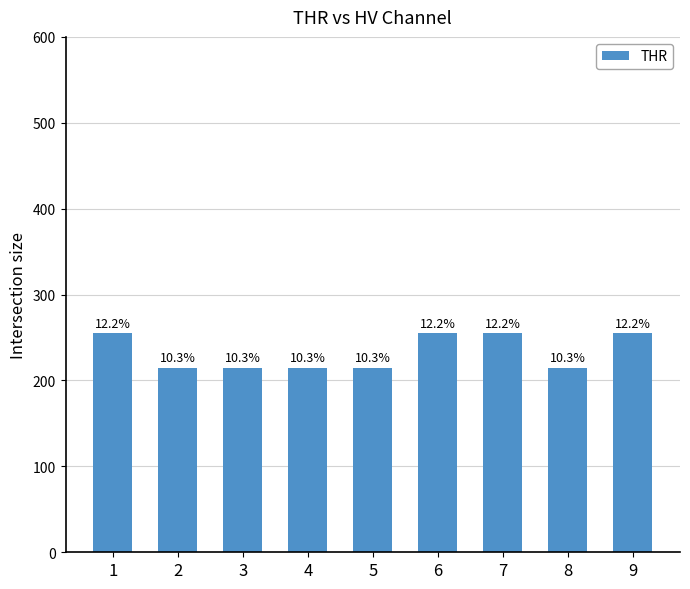

What is the difference between the maximum and minimum values?

40